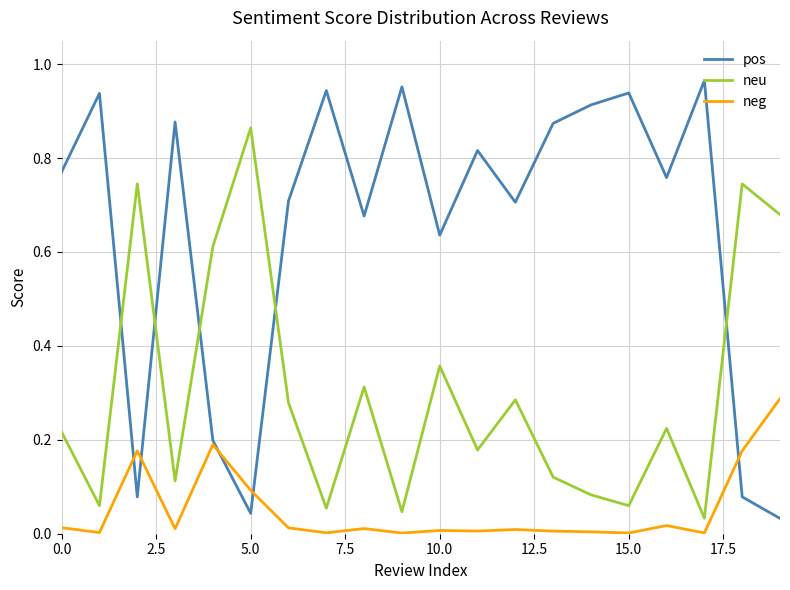

True or false: pos and neu intersect in this chart.

True